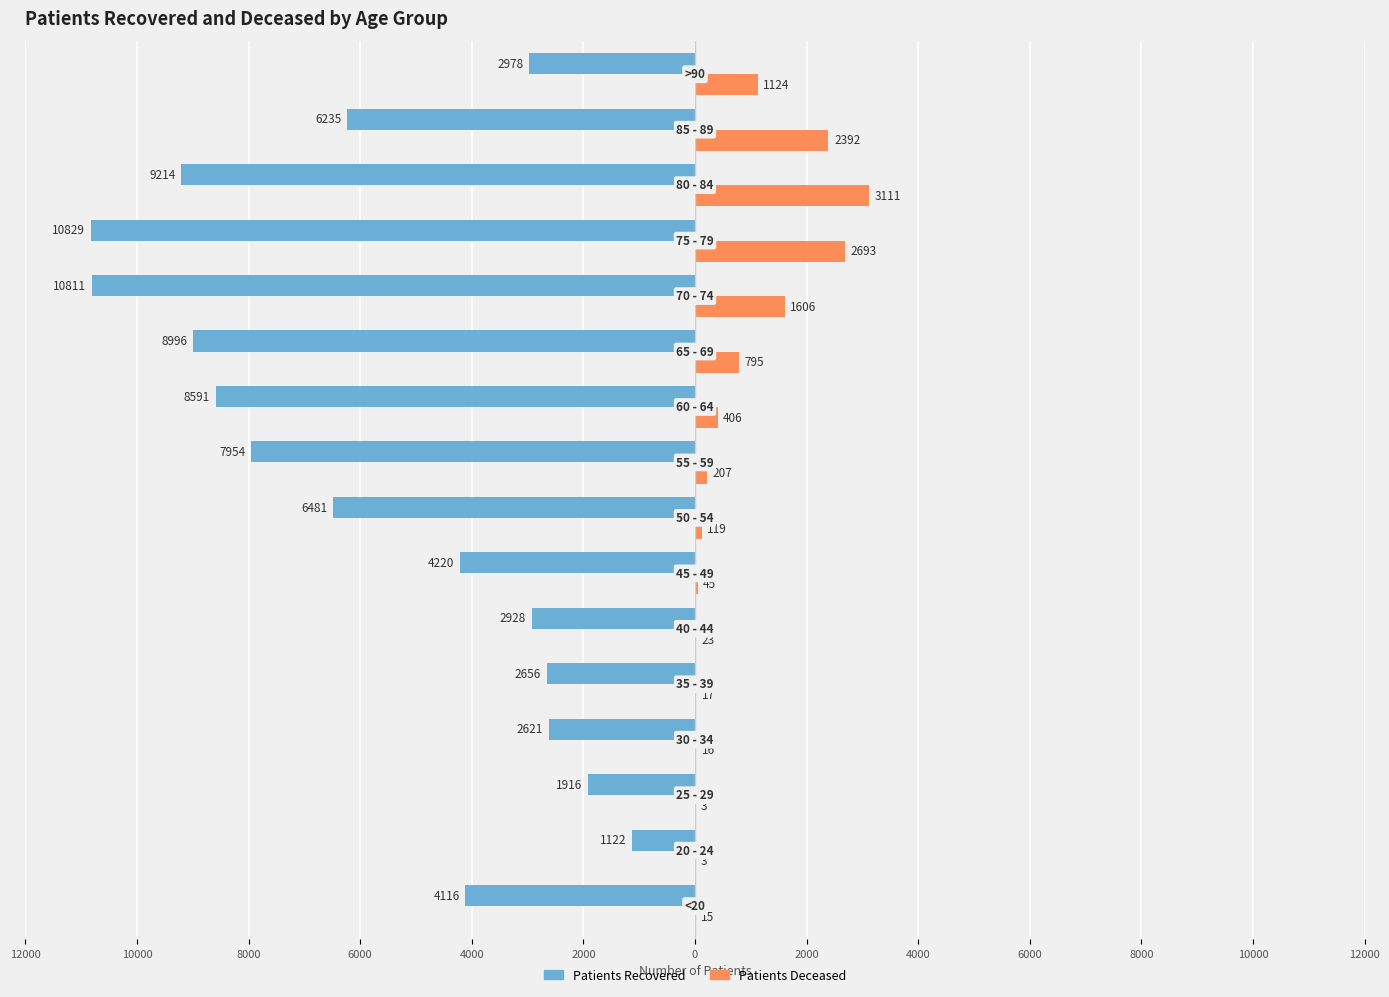

True or false: patients_recovered has a value of -3635 at 8000.

False